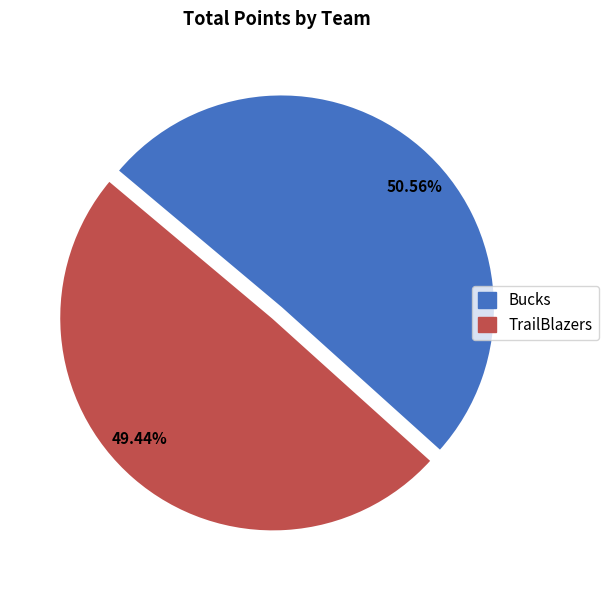

How many slices are in this pie chart?

2